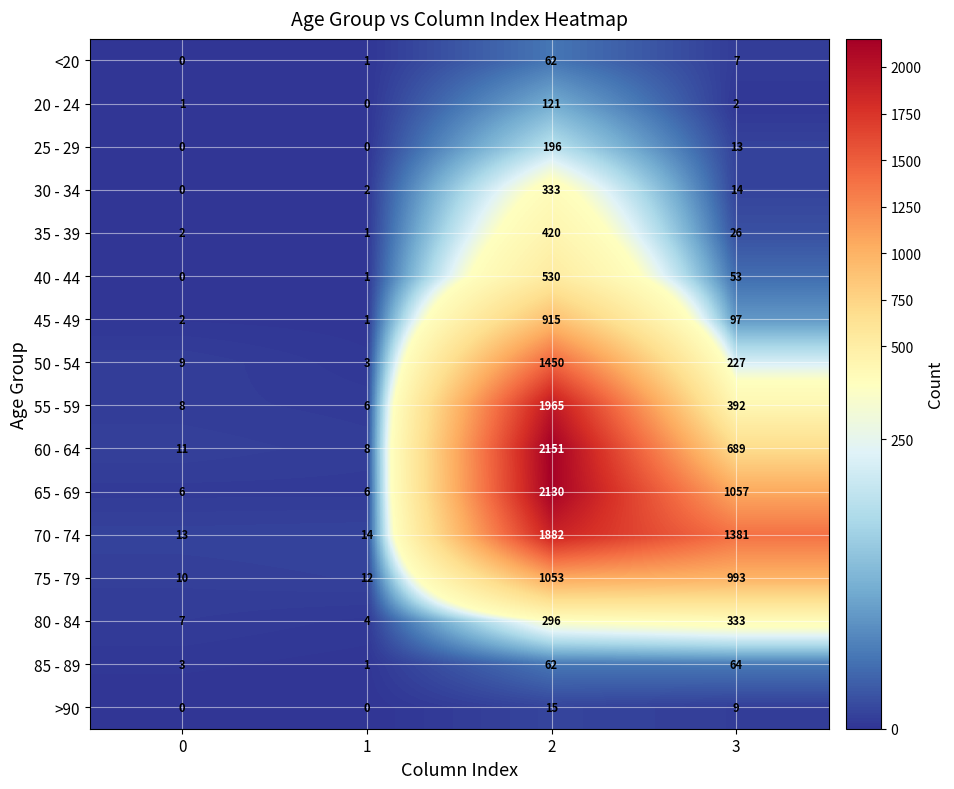

Is it true that 60 - 64 equals 2151 at 2?

True